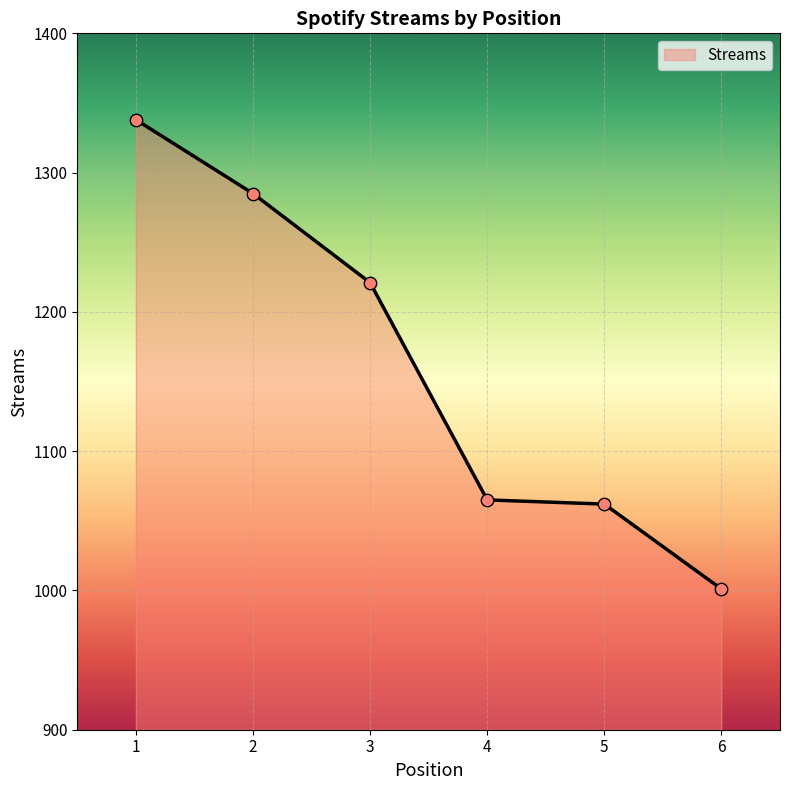

Which has a higher value, 4 or 2?

2